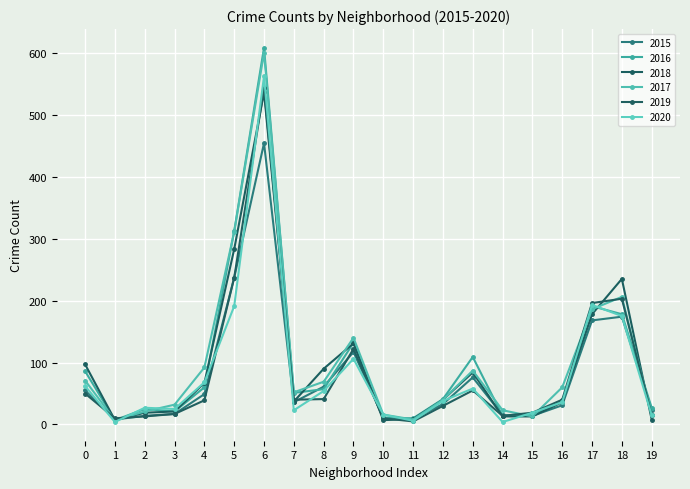

Which series has the largest total across all categories?

2017